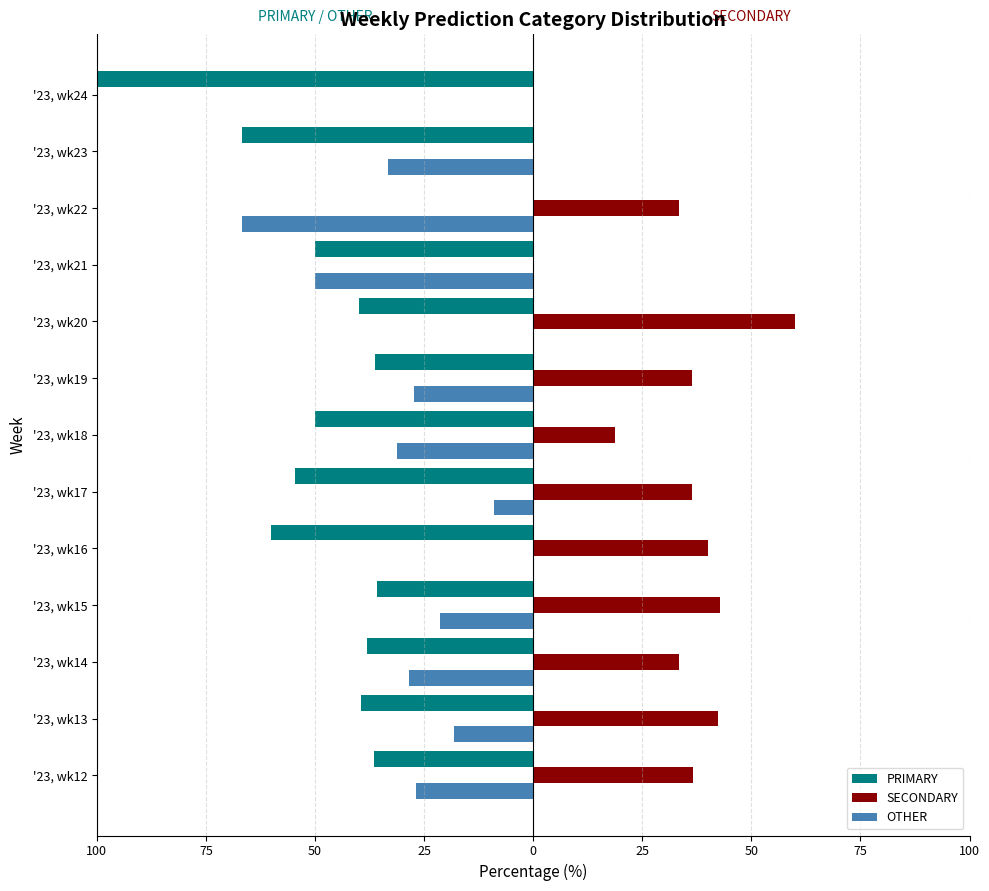

What are all the series names shown in the legend?

PRIMARY, SECONDARY, OTHER